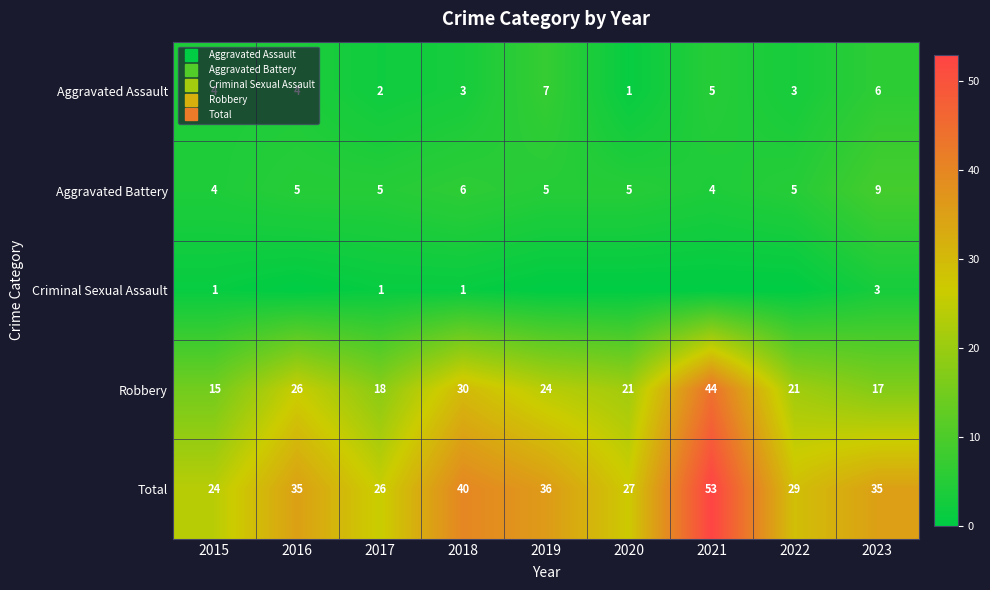

Between 2021 and 2017, which is larger?

2021